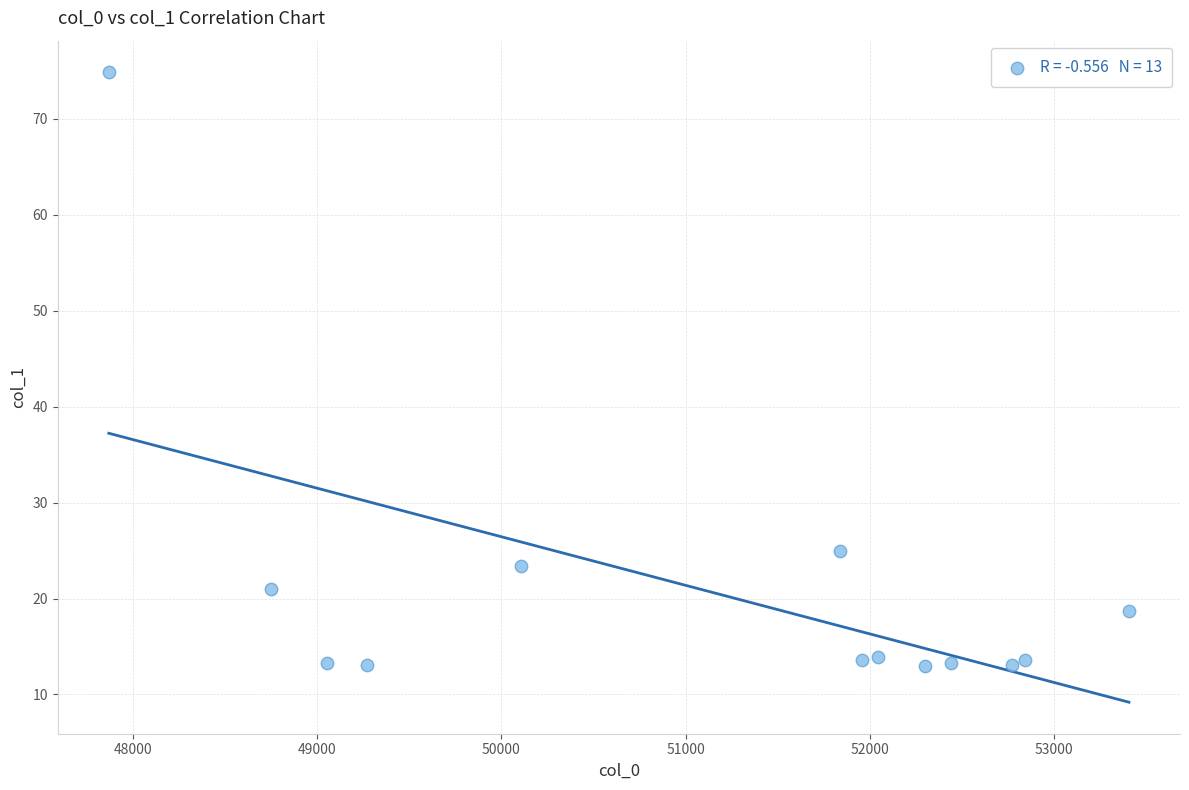

What is the range of X values (max minus min)?

5543.6